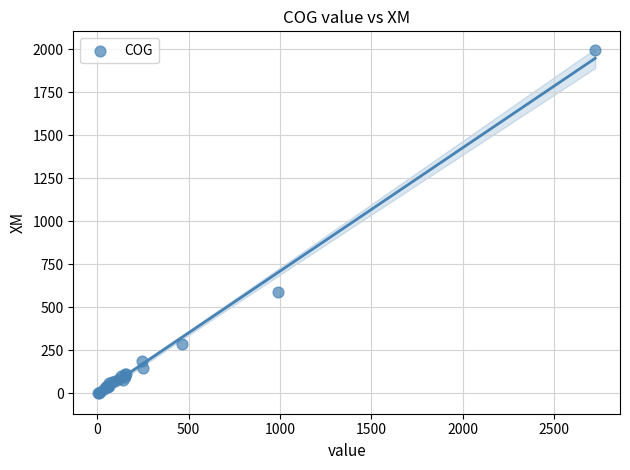

What Y value in the scatter plot is closest to 997?

586